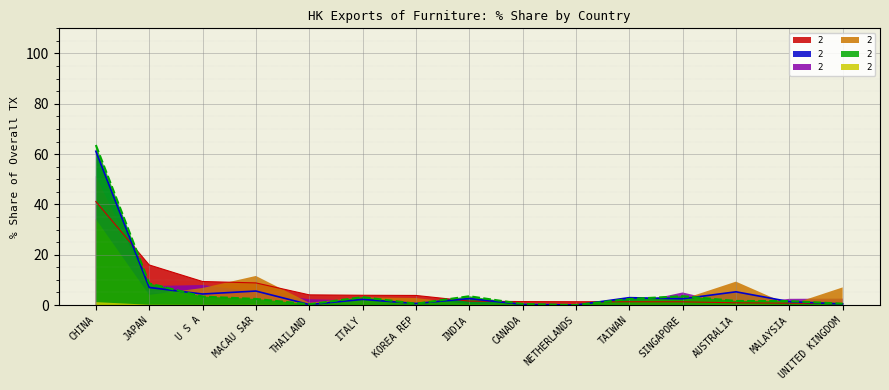

Is it true that 201908_% Share equals 6.6 at THAILAND?

False